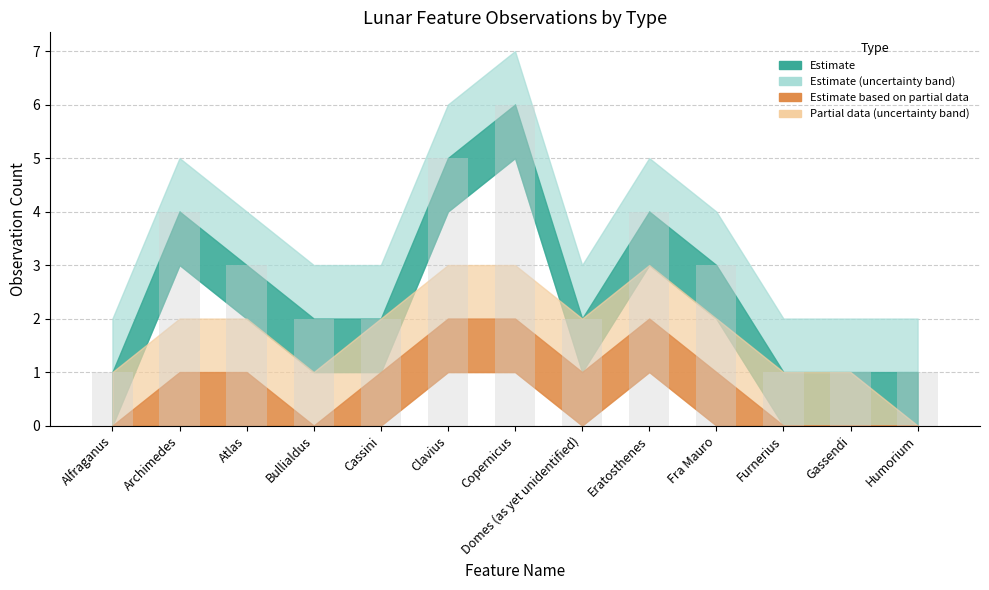

How many categories are shown in the chart?

13